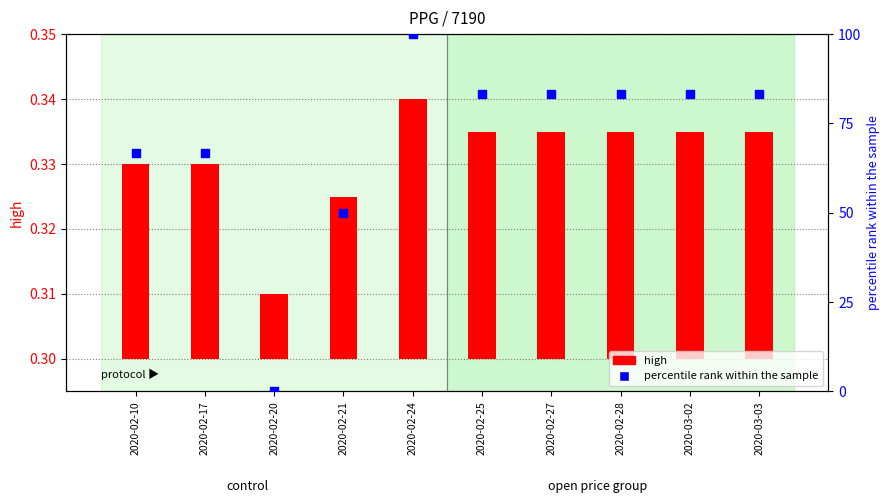

Which series contains the lowest Y value?

percentile rank within the sample